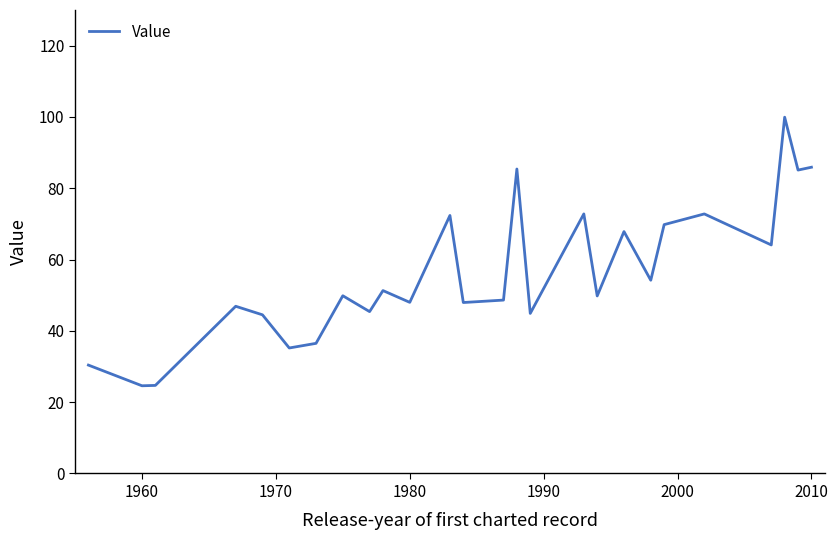

What is the difference between the maximum and minimum values?

75.3